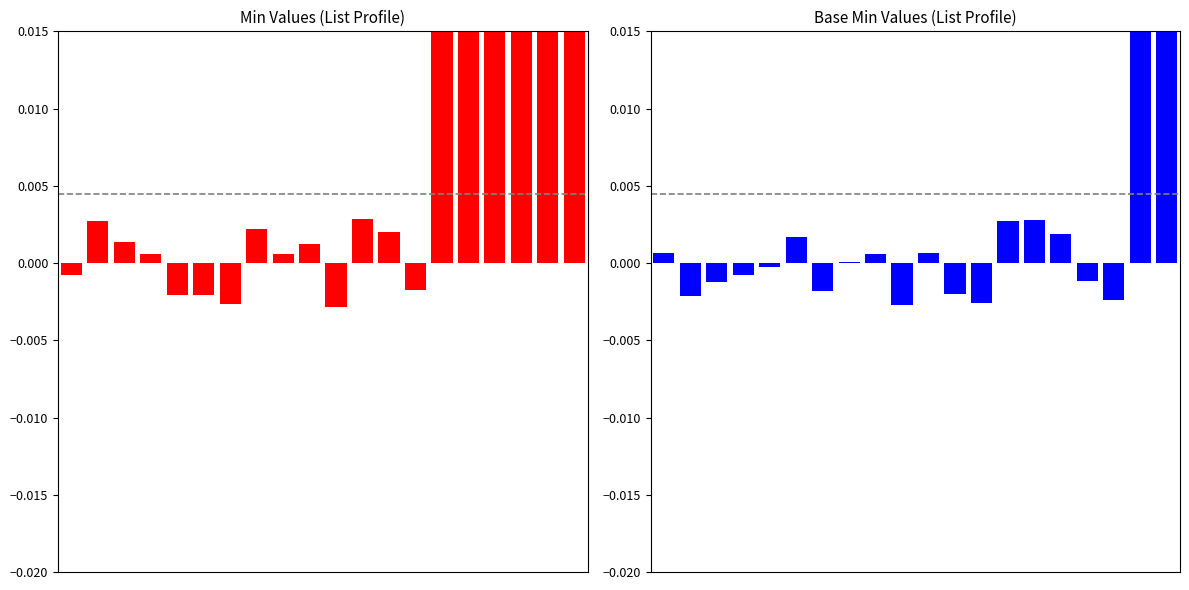

Rank the series by their maximum value, from lowest to highest.

Min, Base Min